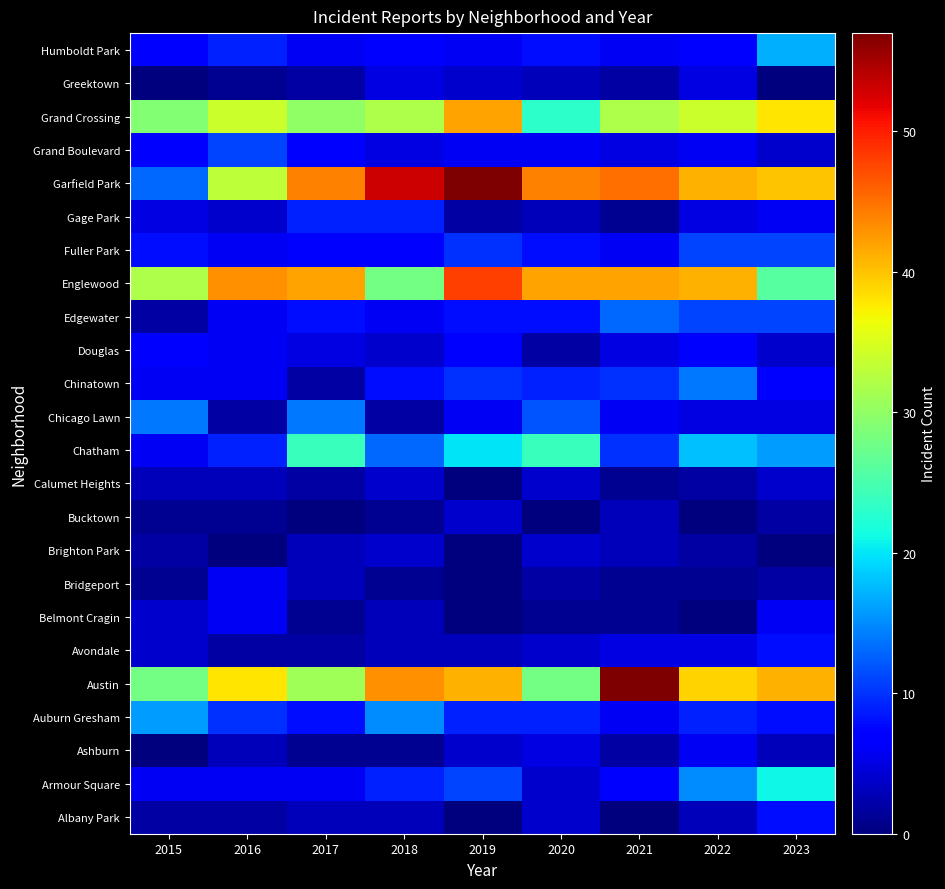

What is the difference between the highest and lowest values at 2016?

43